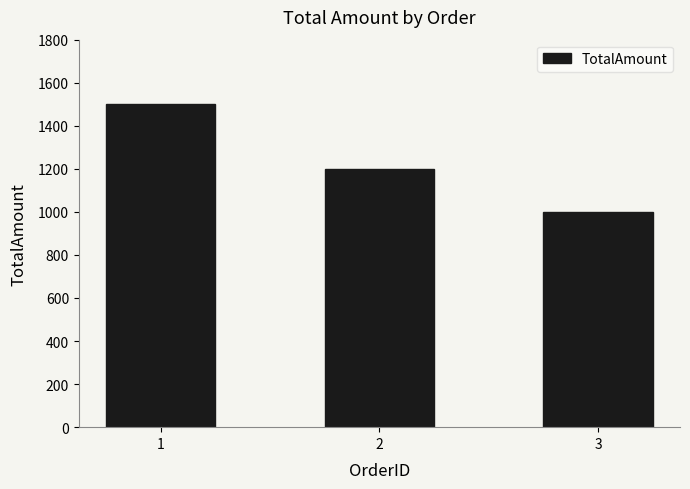

Reading left to right, what are all the values shown in this chart?

1500	1200	1000